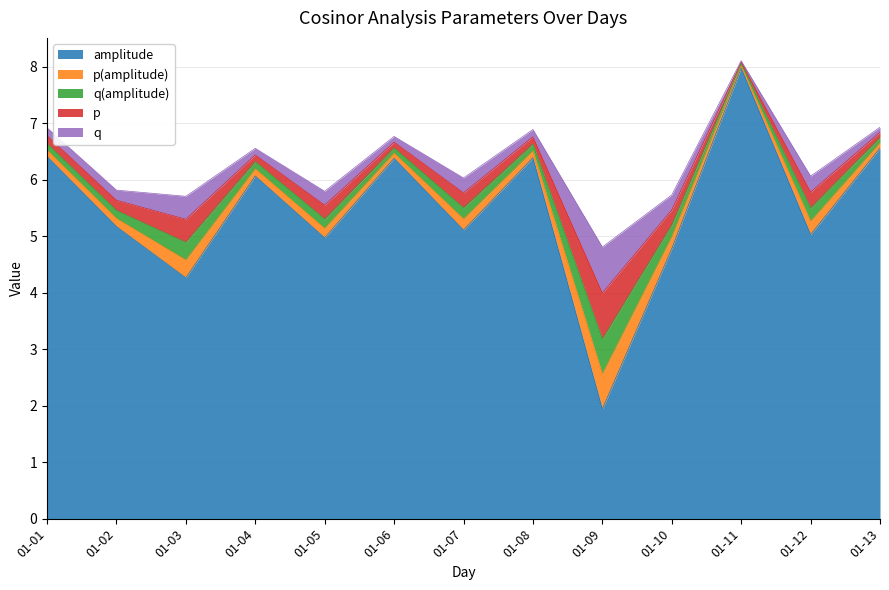

Is the value of p at 2022-01-07 greater than the value of q(amplitude) at 2022-01-04?

Yes